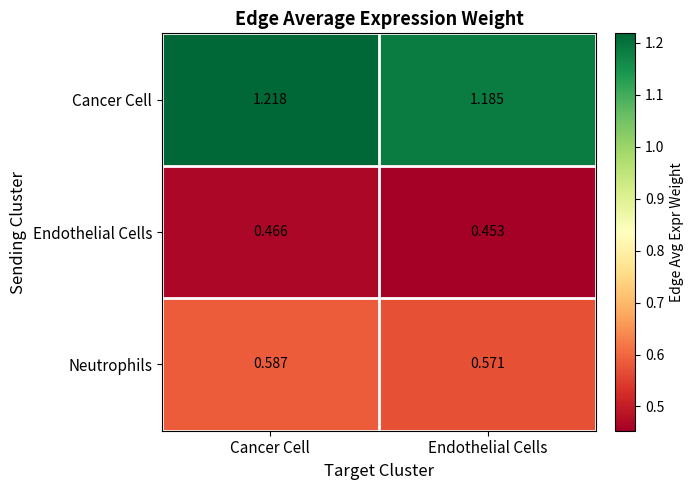

How many series are shown in this chart?

3